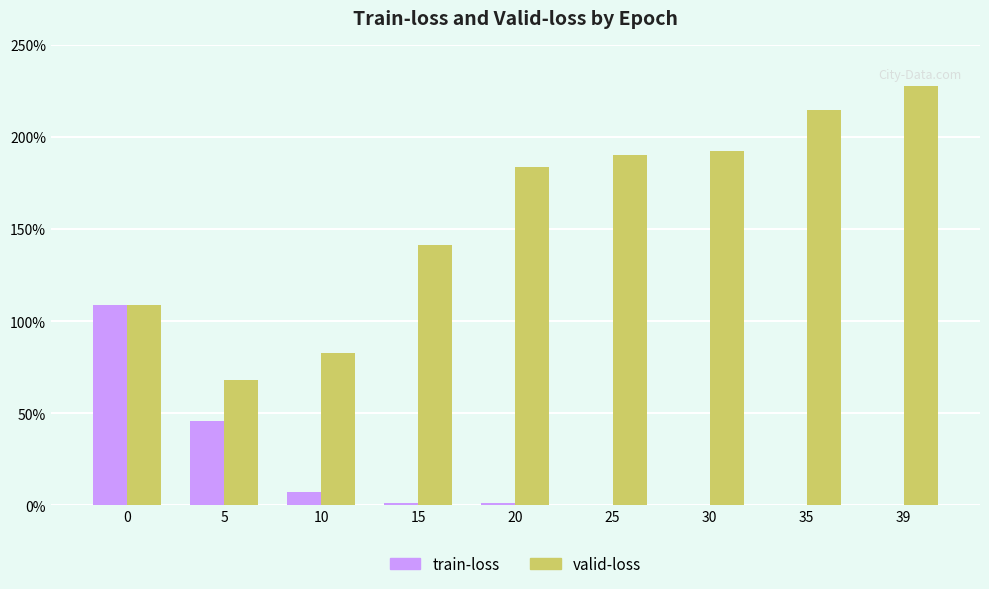

Are the bars horizontal?

No